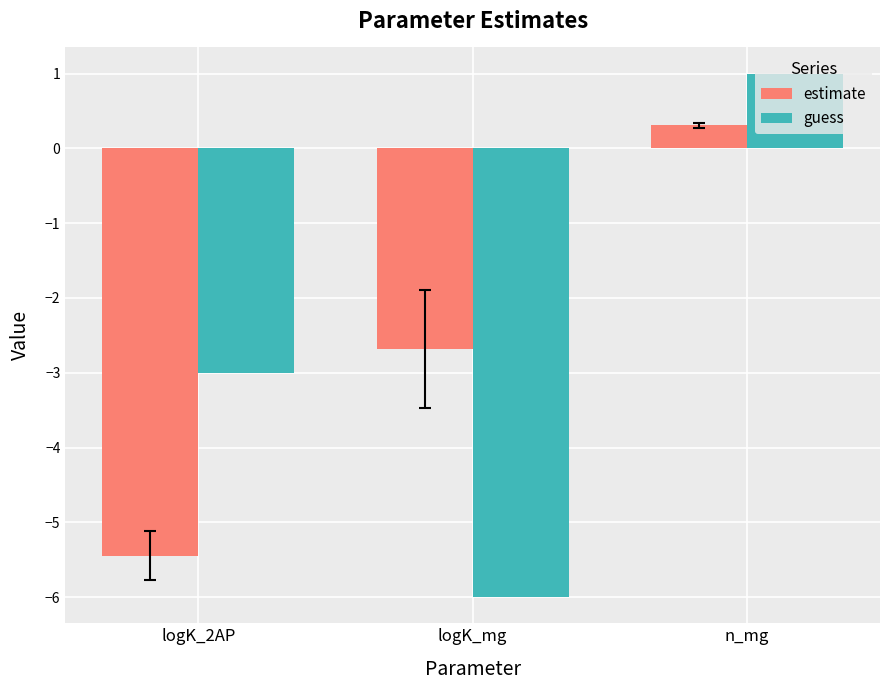

List the series in order of their peak value, highest first.

guess, estimate